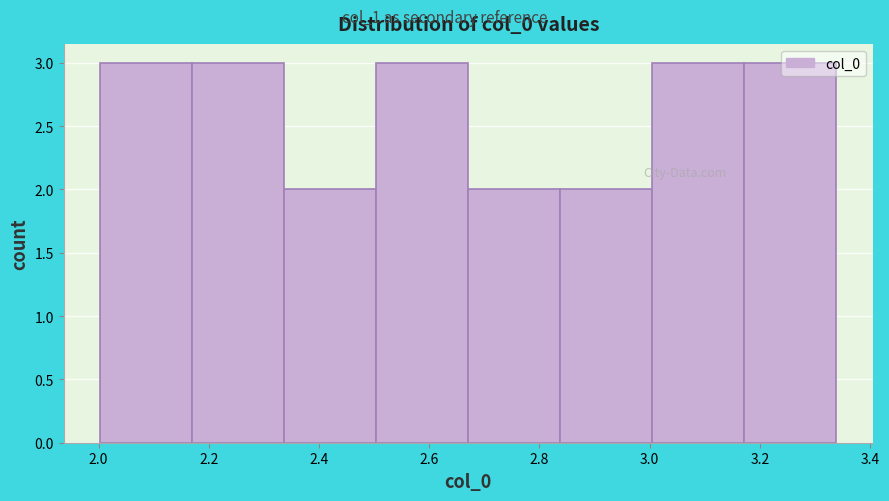

Reading left to right, transcribe this chart: for each bar, give the range it covers on the x-axis and its height. Neither the bar edges nor the heights are printed on the chart, so give them approximately, as read against the axes.

2.00 to 2.18: 3
2.18 to 2.34: 3
2.34 to 2.50: 2
2.50 to 2.68: 3
2.68 to 2.84: 2
2.84 to 3.00: 2
3.00 to 3.18: 3
3.18 to 3.34: 3